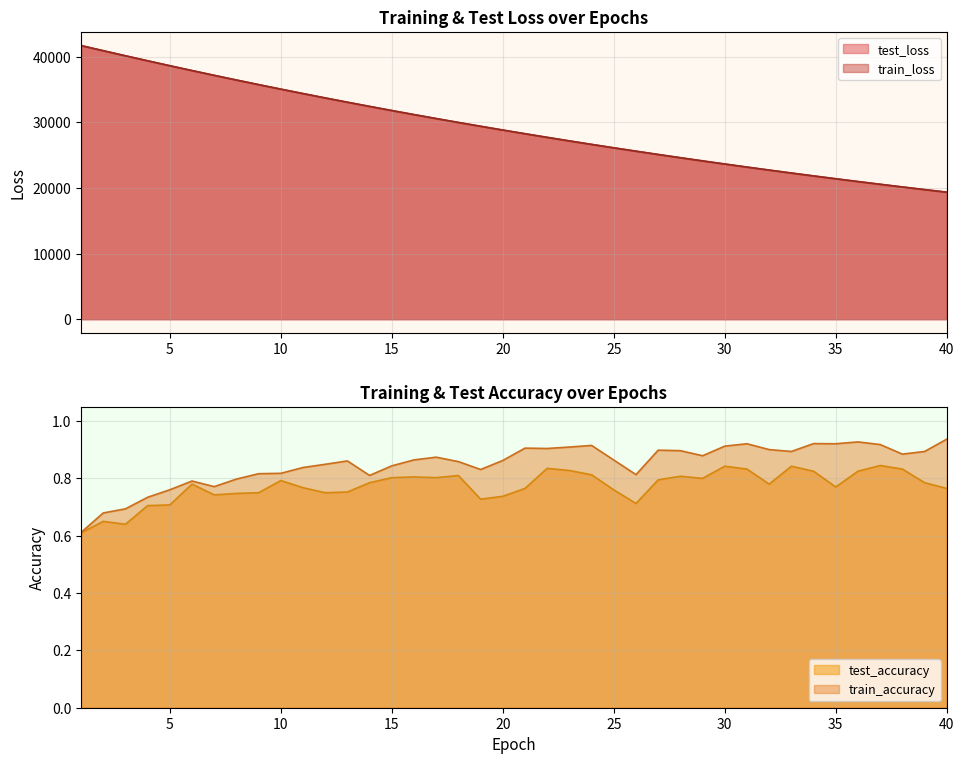

List the labels in order of train_loss value, smallest first.

40, 39, 38, 37, 36, 35, 34, 33, 32, 31, 30, 29, 28, 27, 26, 25, 24, 23, 22, 21, 20, 19, 18, 17, 16, 15, 14, 13, 12, 11, 10, 9, 8, 7, 6, 5, 4, 3, 2, 1